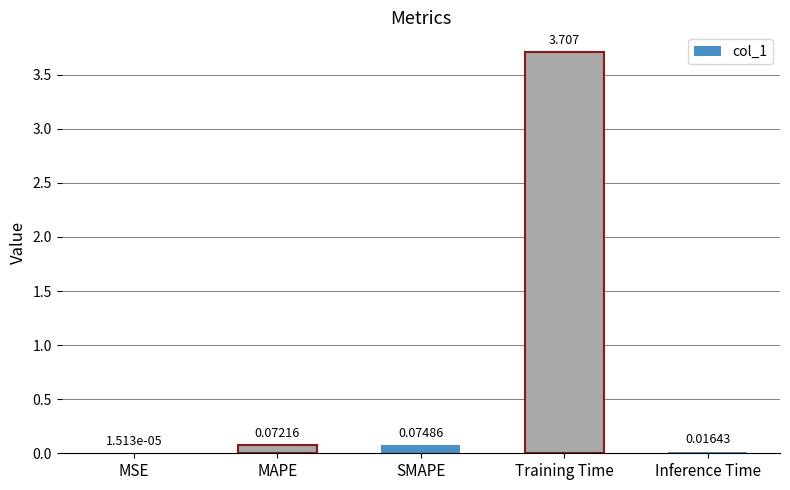

What is the maximum value shown in the chart?

3.7